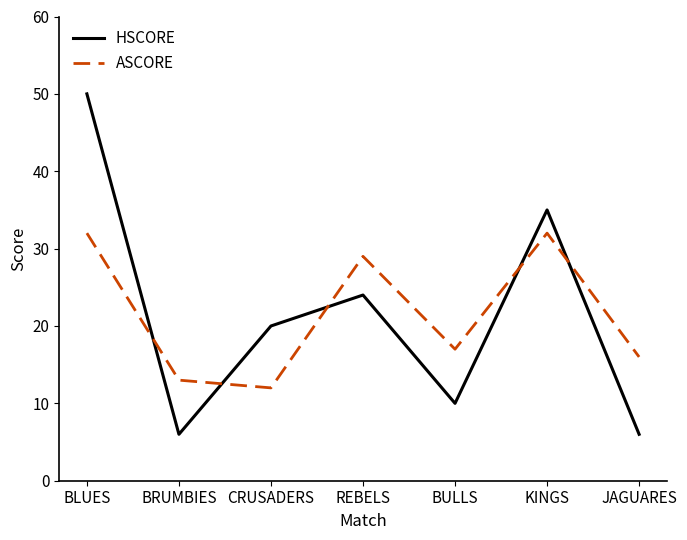

Does the chart have visible grid lines?

No